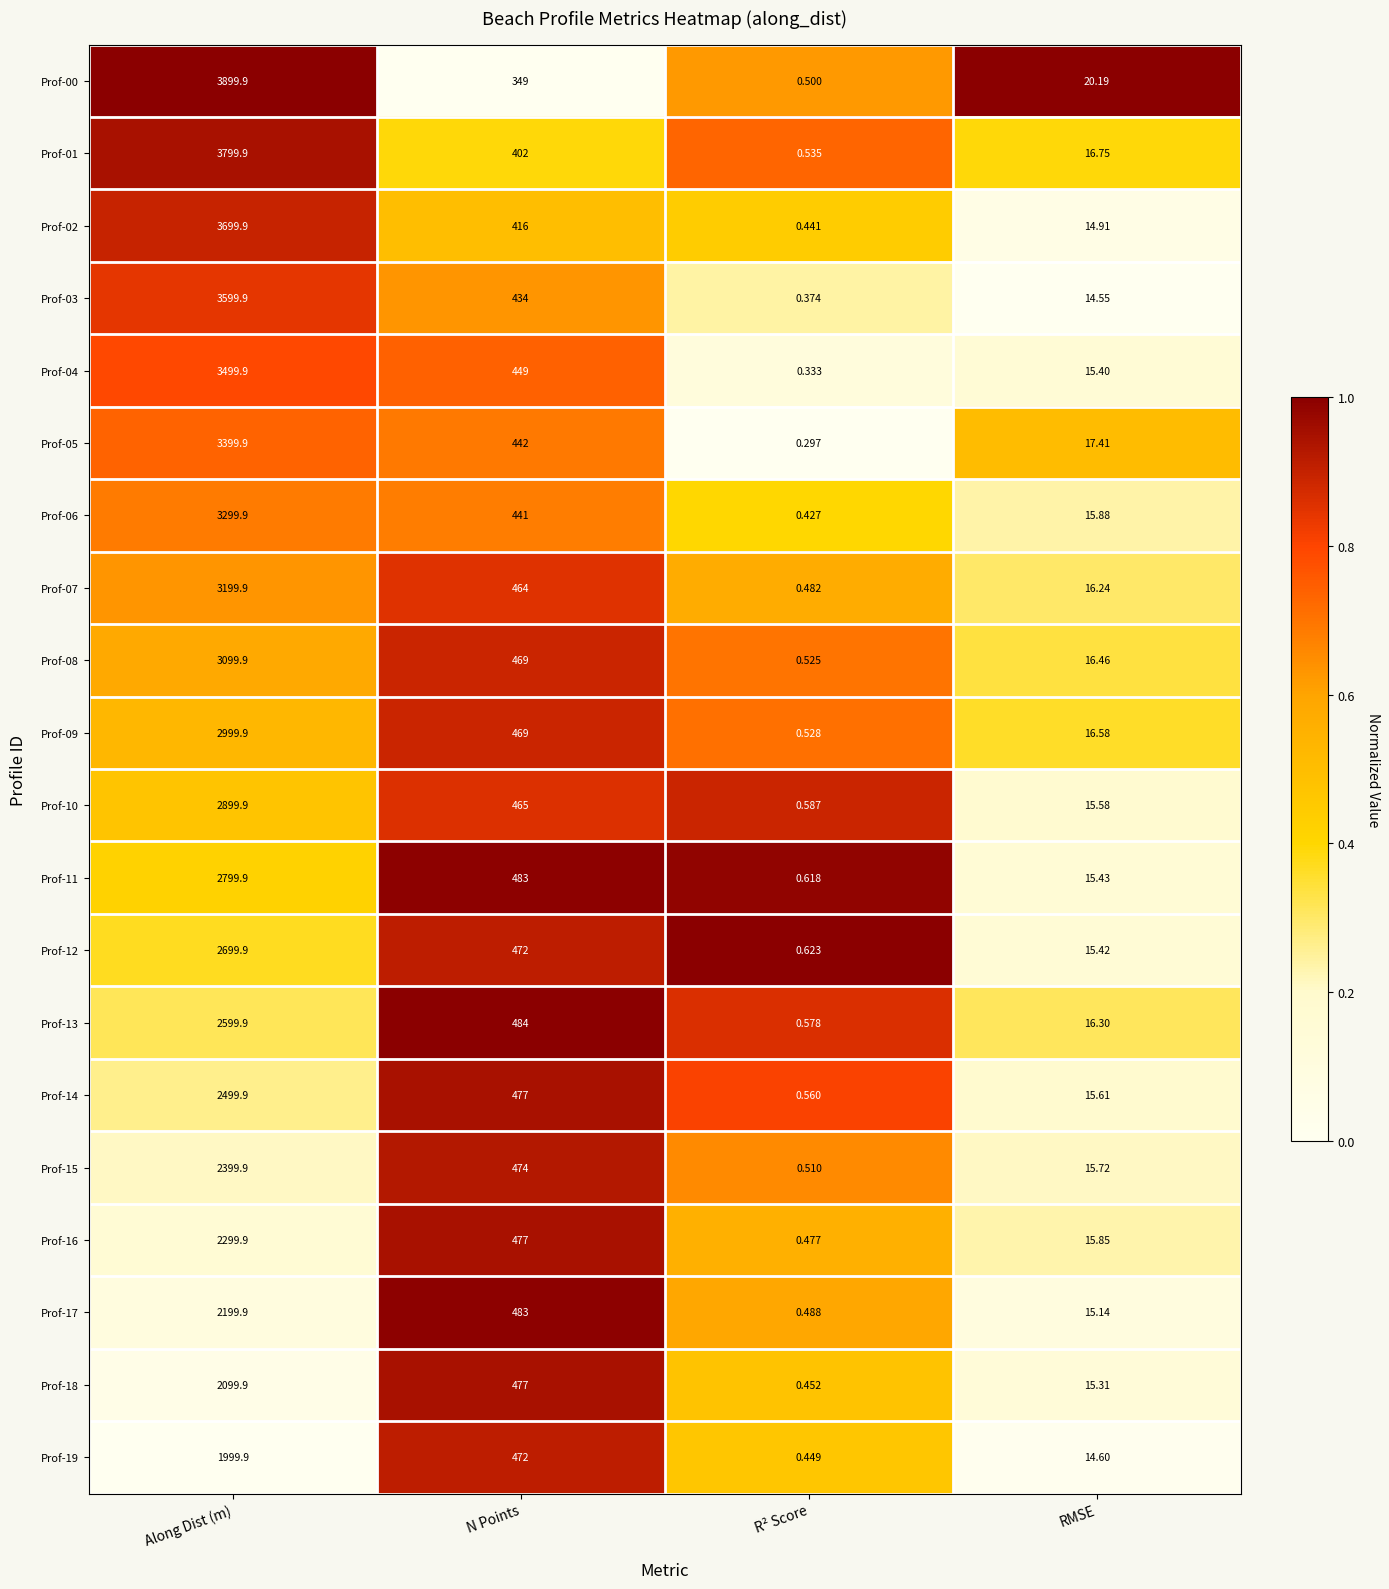

Which category has the highest value across all series?

Along Dist (m)